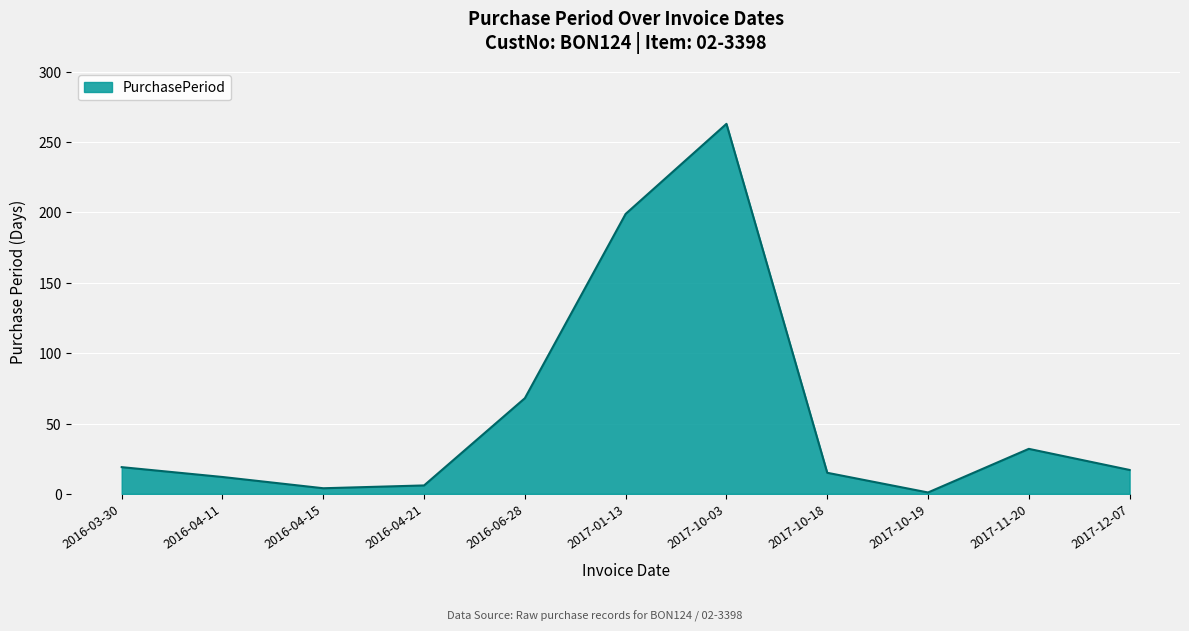

At which label is the value closest to 132?

2016-06-28